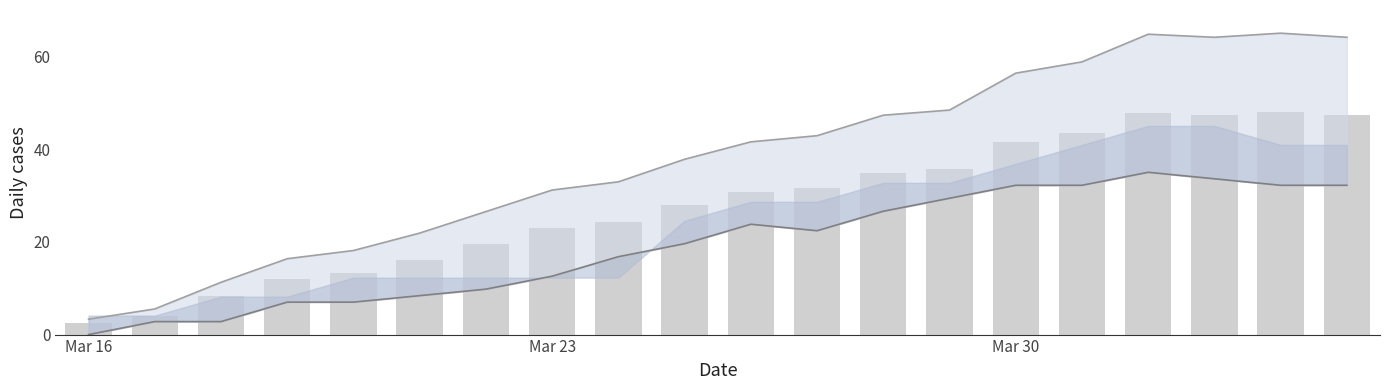

True or false: GR has a value of 31.2 at Mar 23.

True